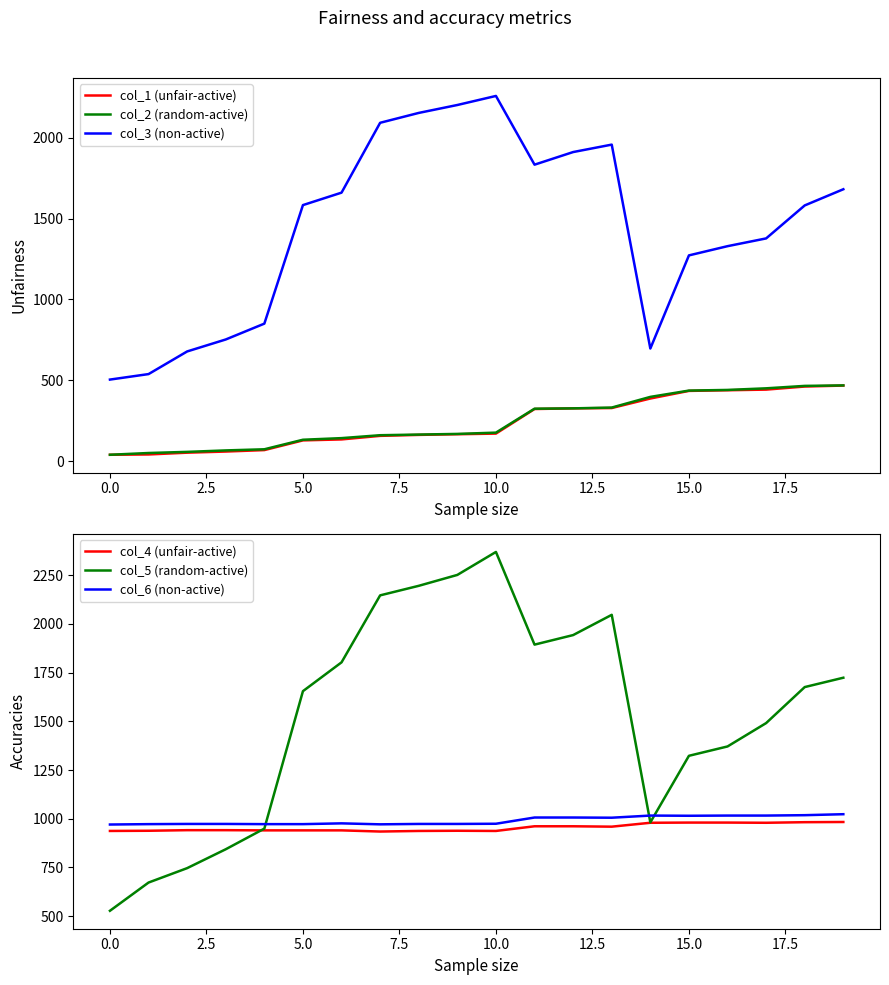

True or false: col_2 (random-active) has more than 2 interior local peaks.

False